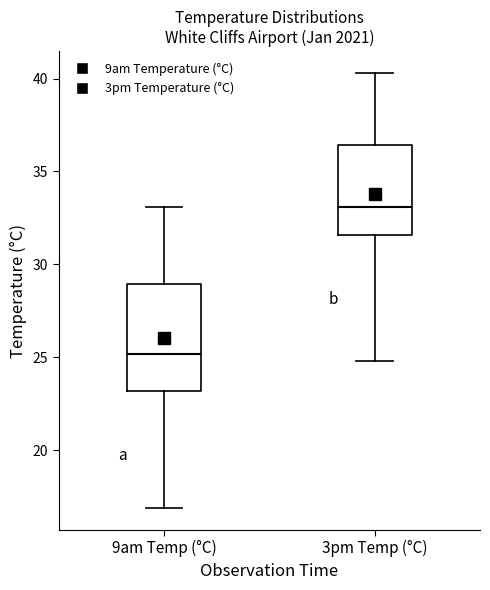

Which box has the highest median line?

3pm Temp (°C)